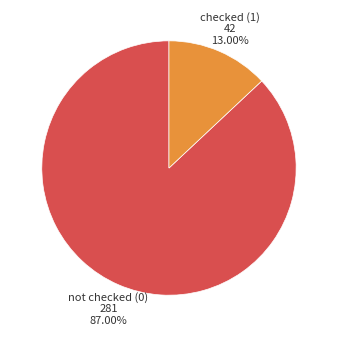

How many segments does this pie chart have?

2